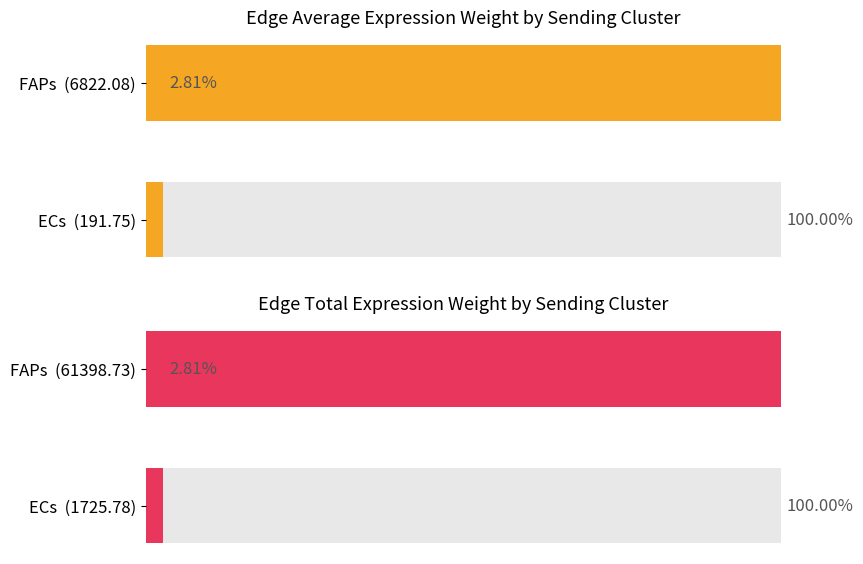

Rank the categories by Edge total expression weight value from lowest to highest.

ECs (1725.78), FAPs (61398.73)